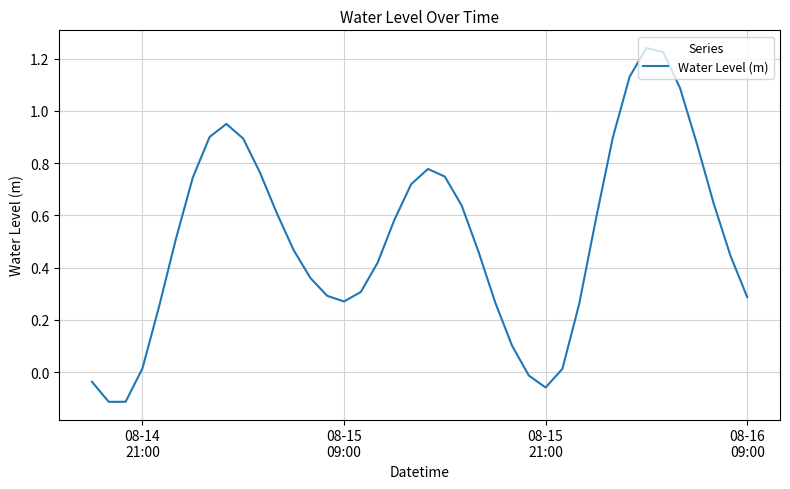

What is the difference between the maximum and minimum values?

1.4